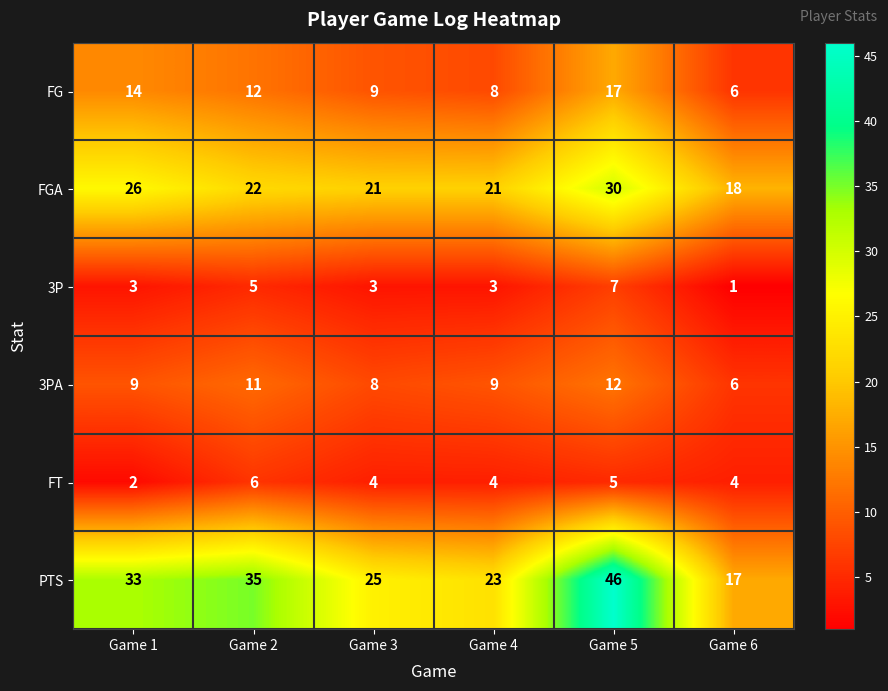

What is the greatest value displayed?

46